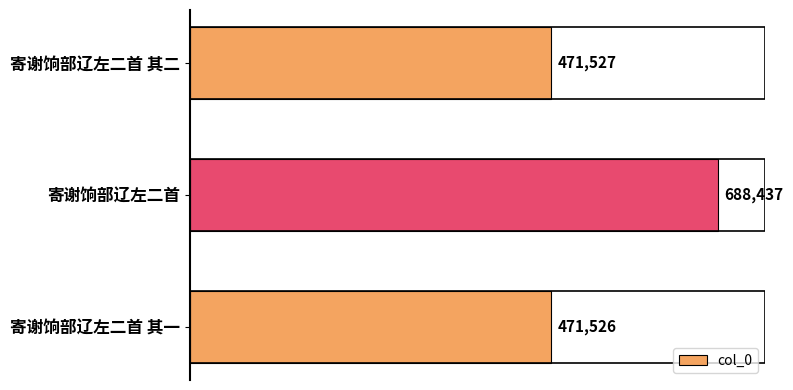

List the labels in order of value, largest first.

寄谢饷部辽左二首, 寄谢饷部辽左二首 其二, 寄谢饷部辽左二首 其一